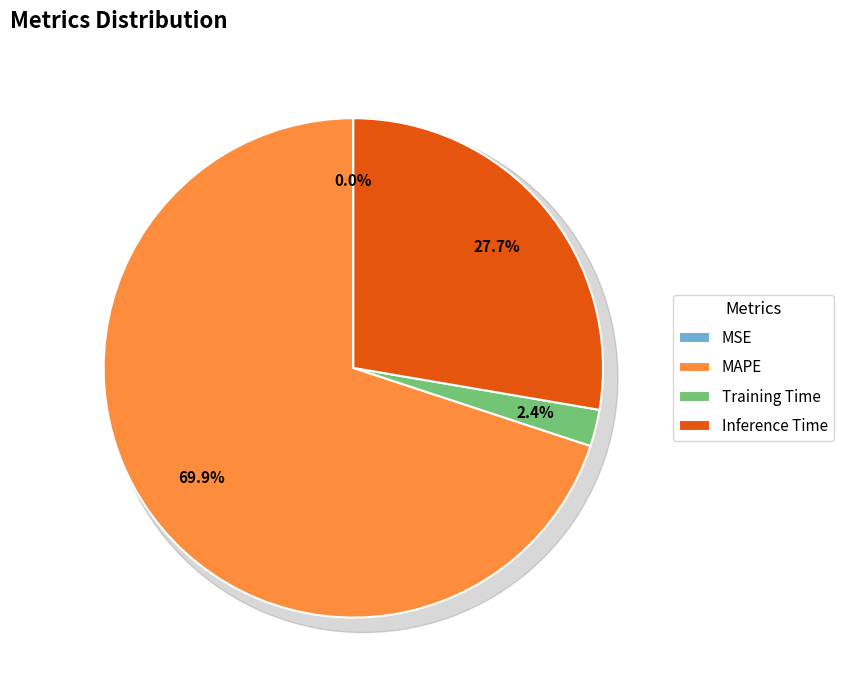

Is it true that Inference Time is 28% of the pie?

True